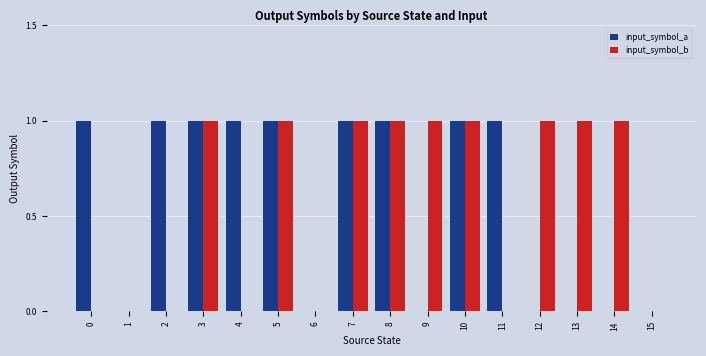

How many groups of bars are there?

16